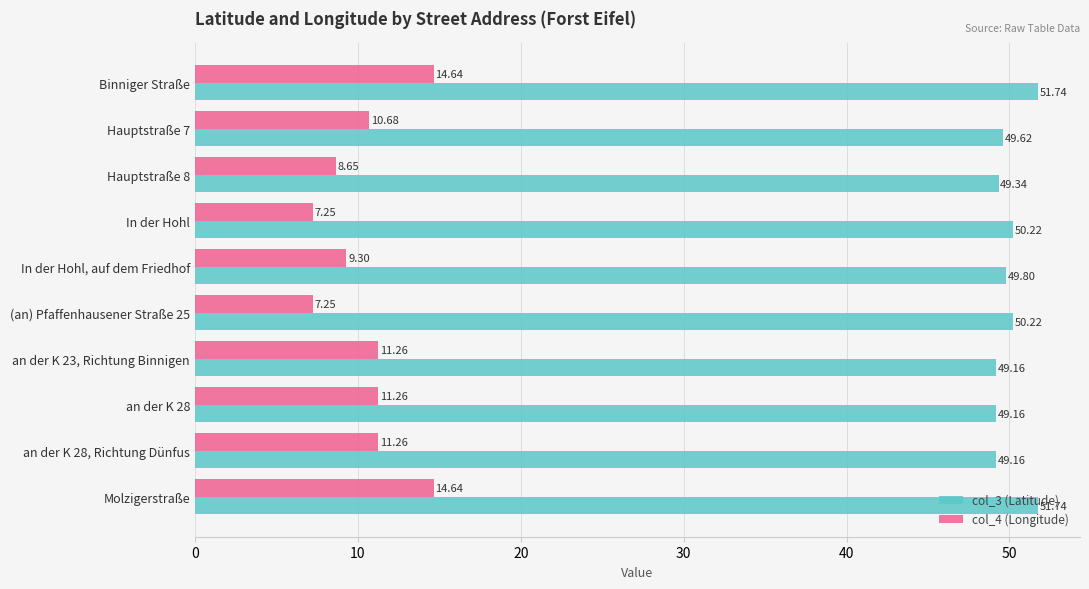

At how many categories does at least one series exceed 14?

10